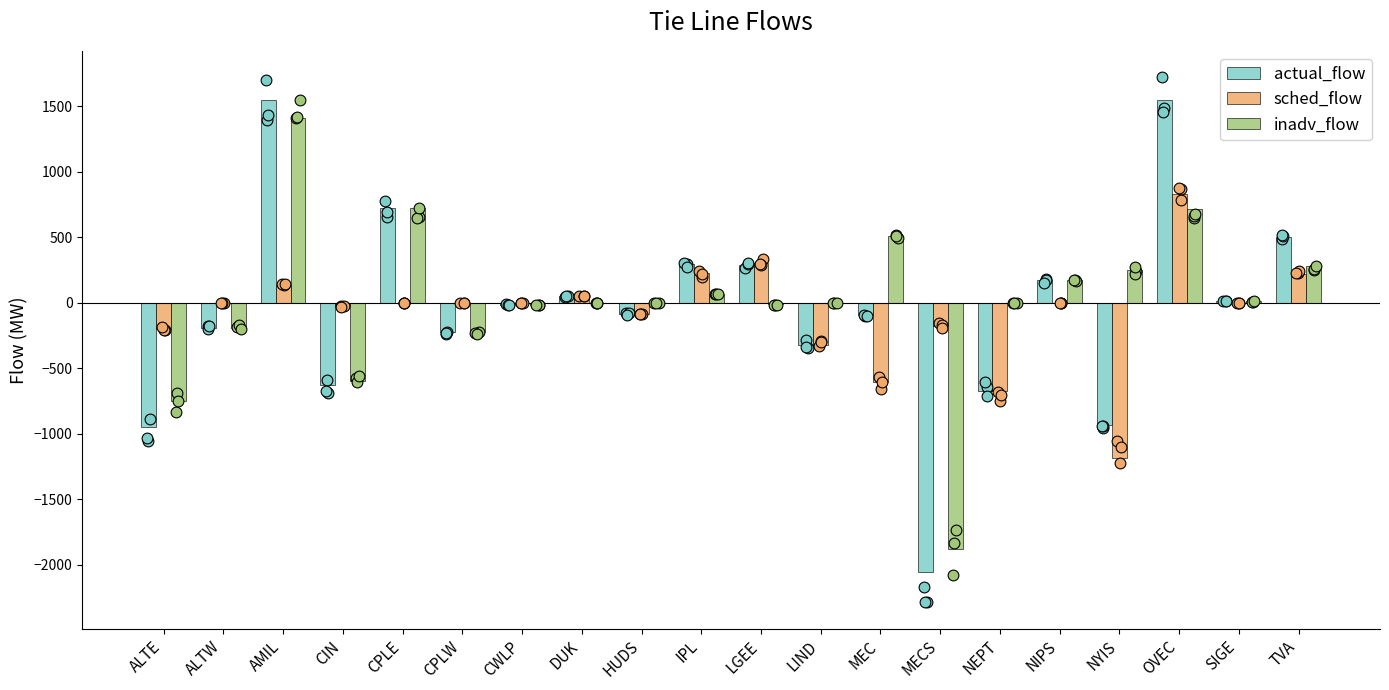

Which series has the widest spread of Y values?

actual_flow